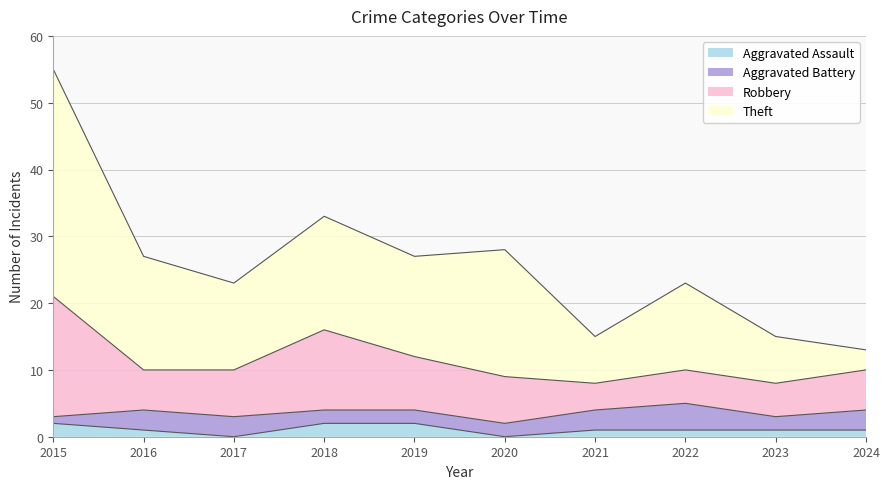

The Aggravated Assault series shows 0 at 2020. True or false?

True